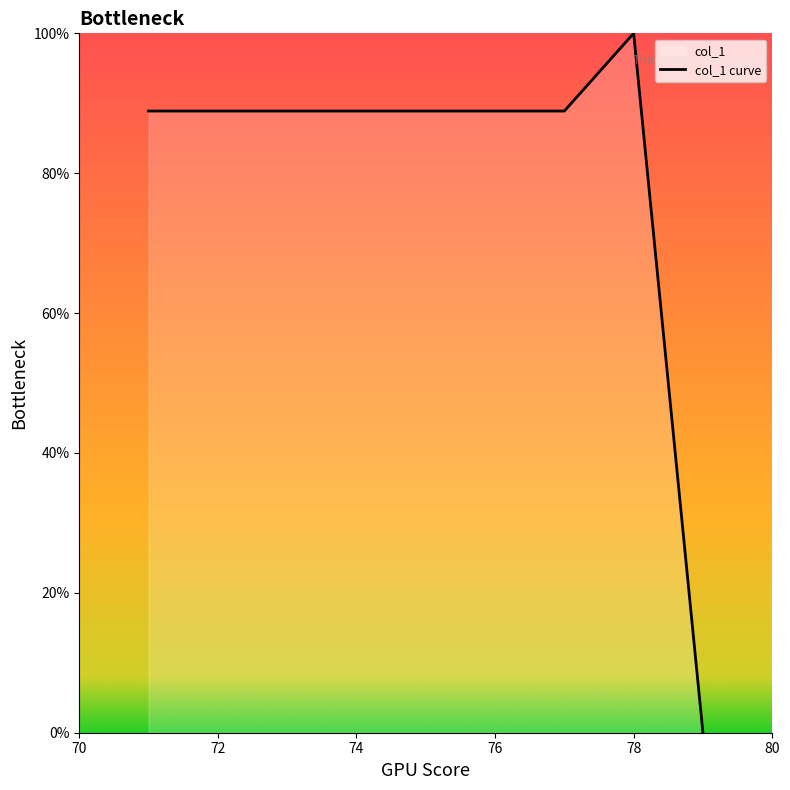

Does the chart display data point markers on the line(s)?

No